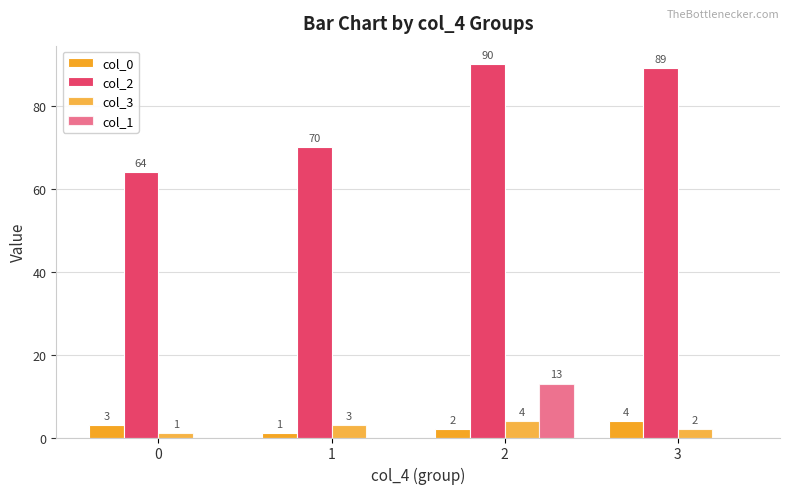

Between 2 and 1, which is larger?

2